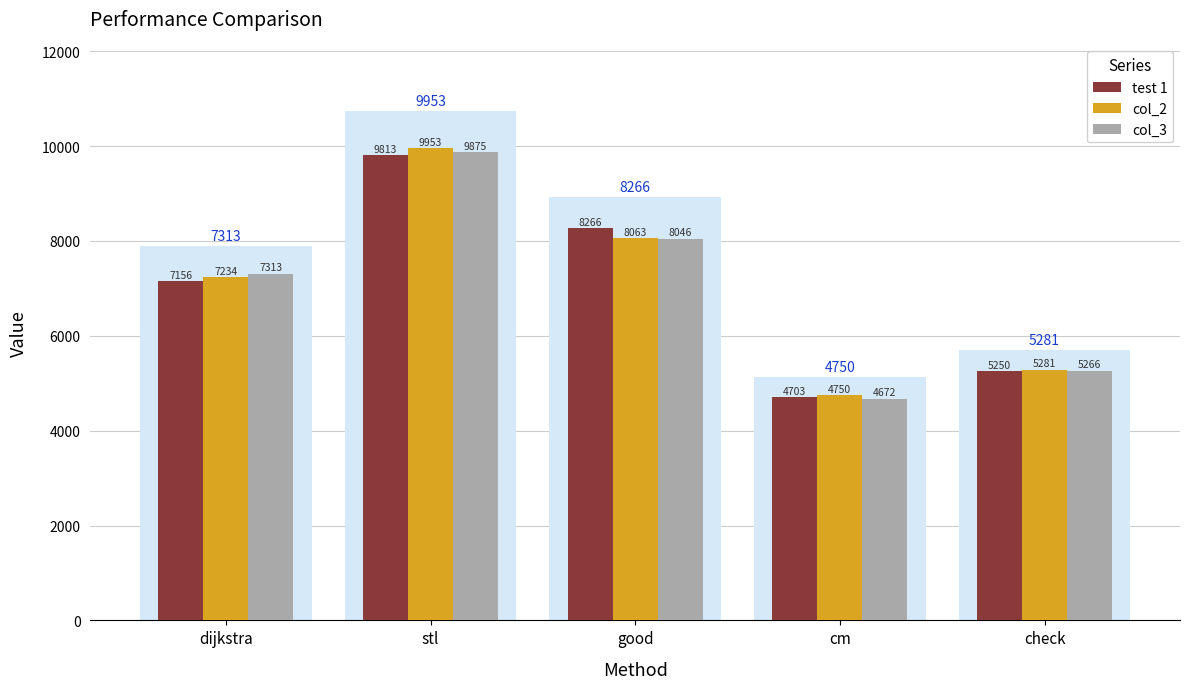

What is the label of the 3rd bar from the right?

good